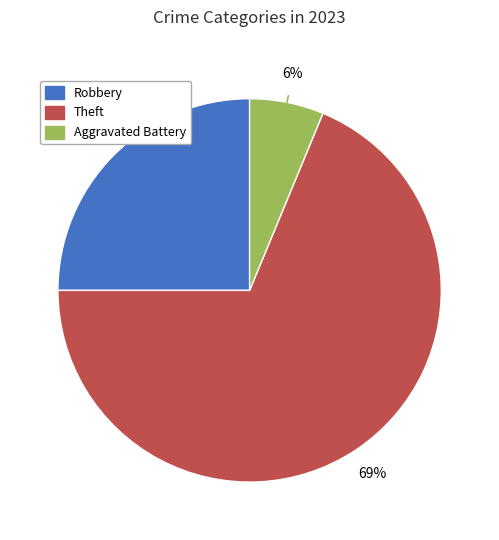

To the nearest percent, what percentage of the pie is Aggravated Battery?

6%